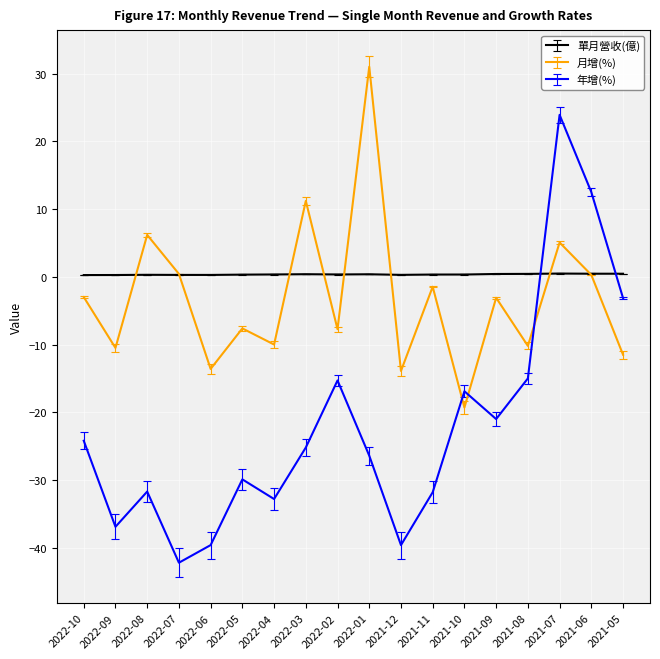

Where is the first local minimum for 月增(%)?

2022-09